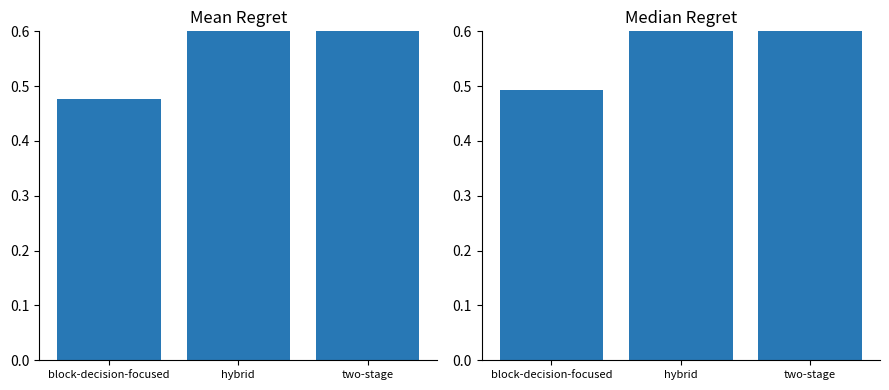

Which series changed the most between hybrid and two-stage?

Mean